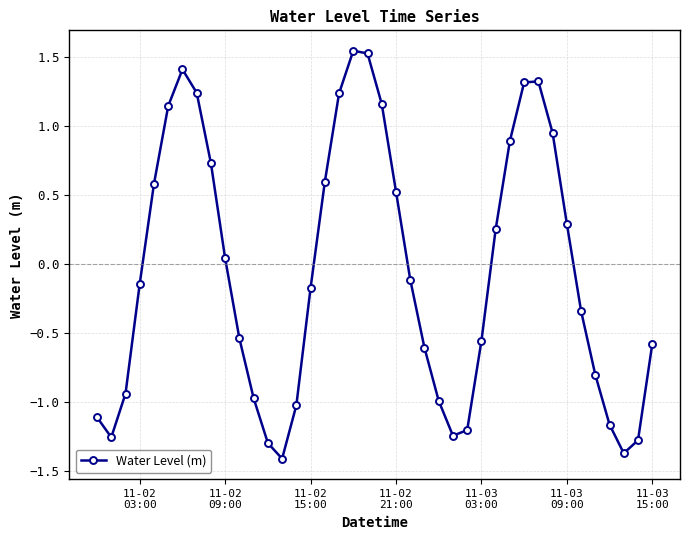

What is the minimum value shown in the chart?

-1.4